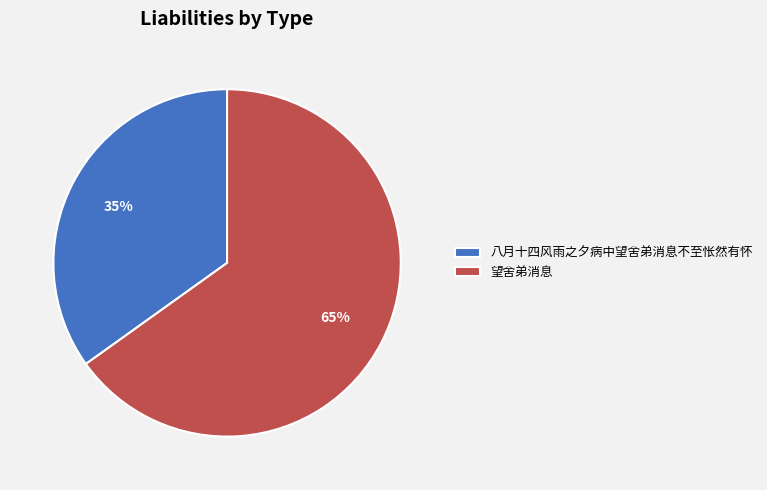

Does 八月十四风雨之夕病中望舍弟消息不至怅然有怀 represent more than half of the total?

No